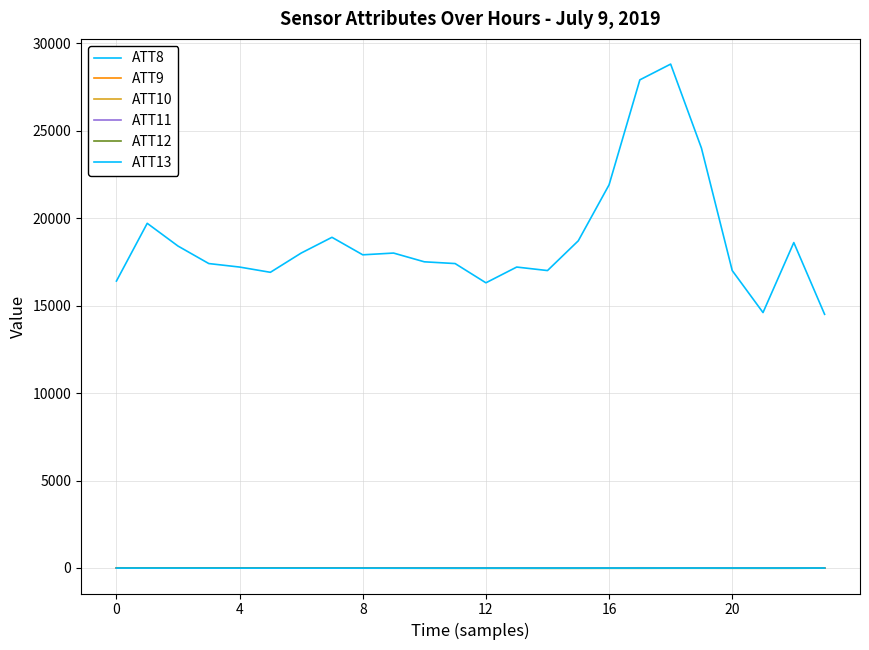

Count the number of data series in this chart.

6